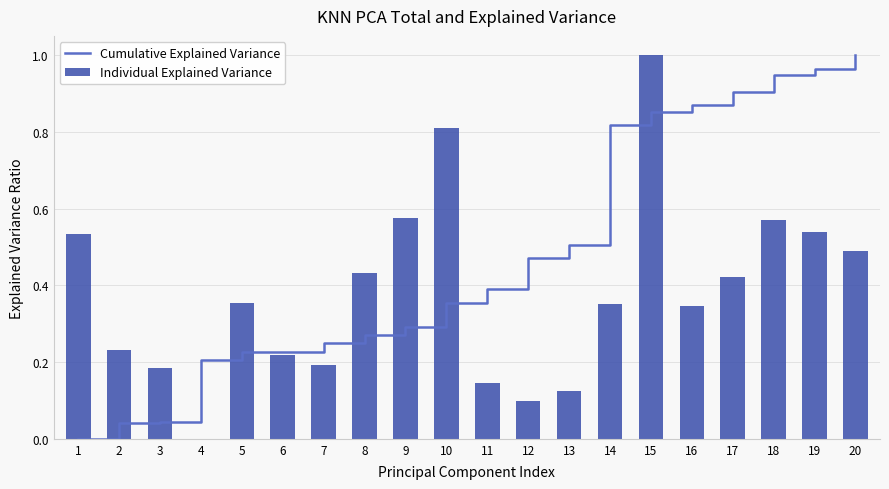

Is the value of Individual Explained Variance at 15 greater than the value of Cumulative Explained Variance at 9?

Yes